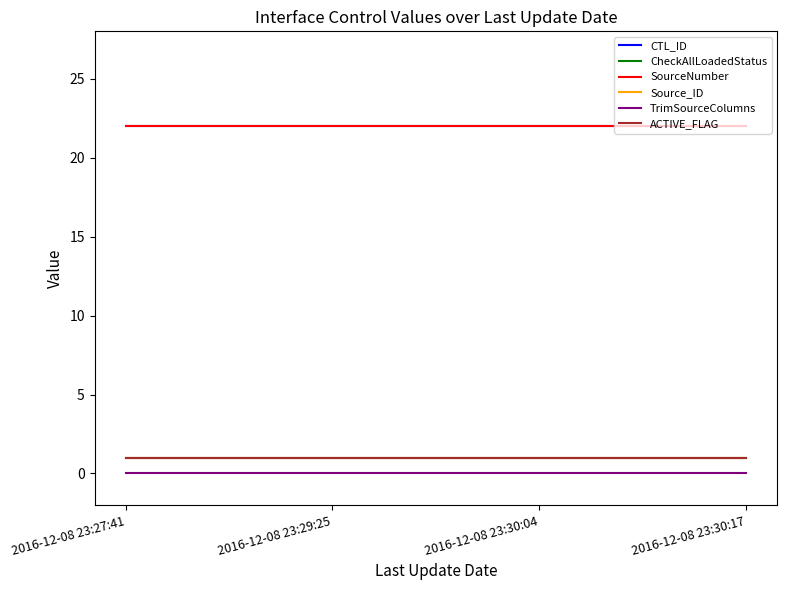

Which series has the widest spread of values?

CTL_ID